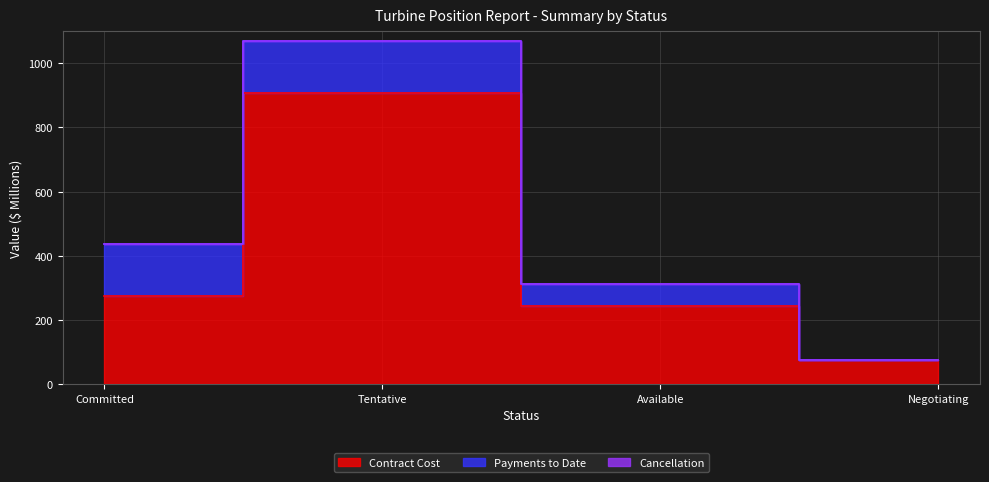

True or false: Cancellation has more than 1 points higher than both neighbors.

False